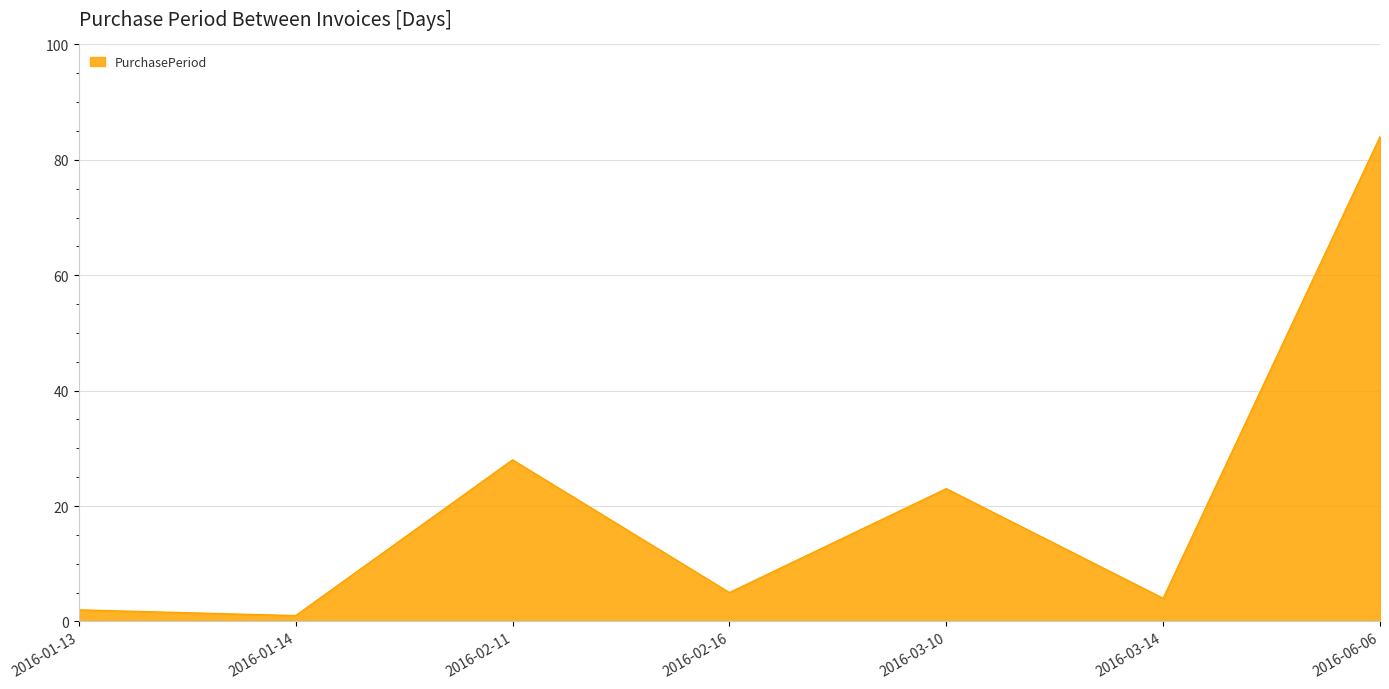

Reading left to right, list all the values displayed in this chart.

2016-01-13=2	2016-01-14=1	2016-02-11=28	2016-02-16=5	2016-03-10=23	2016-03-14=4	2016-06-06=84